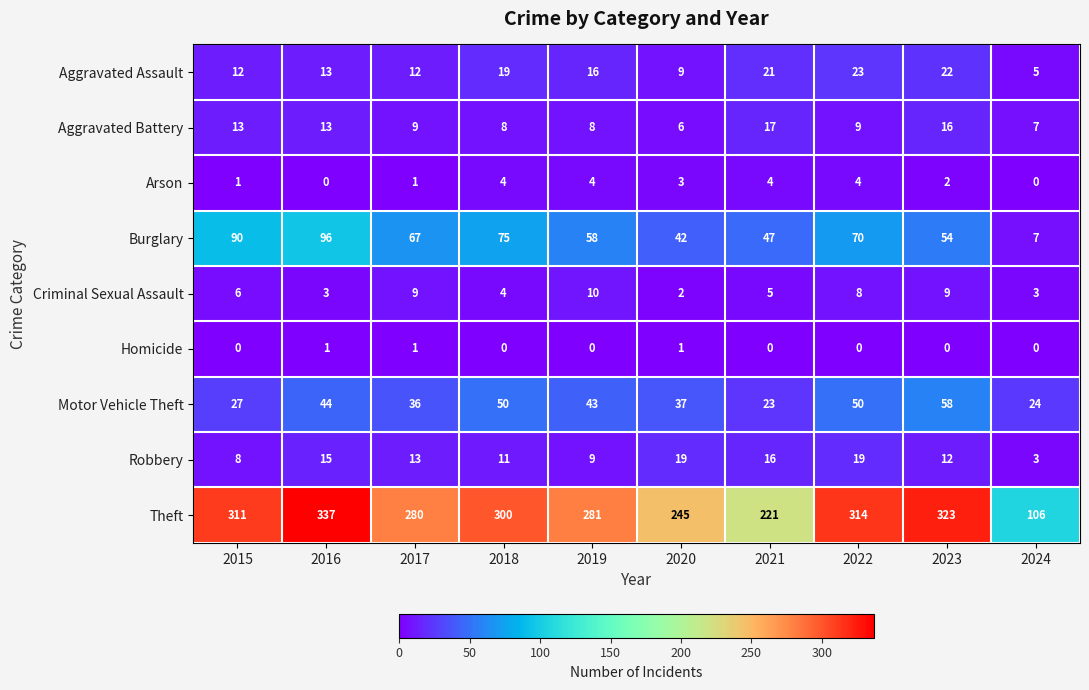

Which category has the lowest value in the Aggravated Battery series?

2020